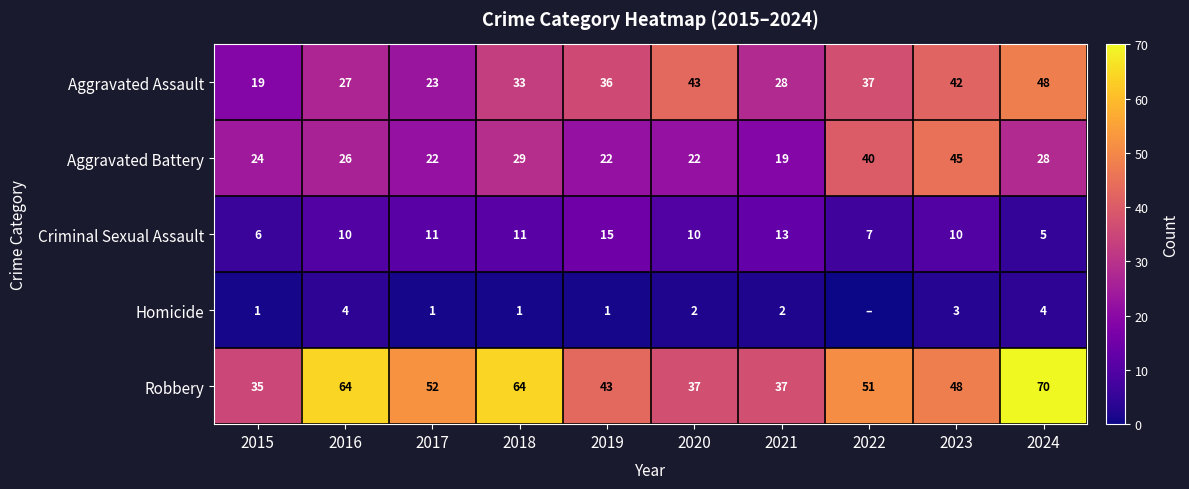

True or false: Aggravated Battery has a value of 22 at 2019.

True